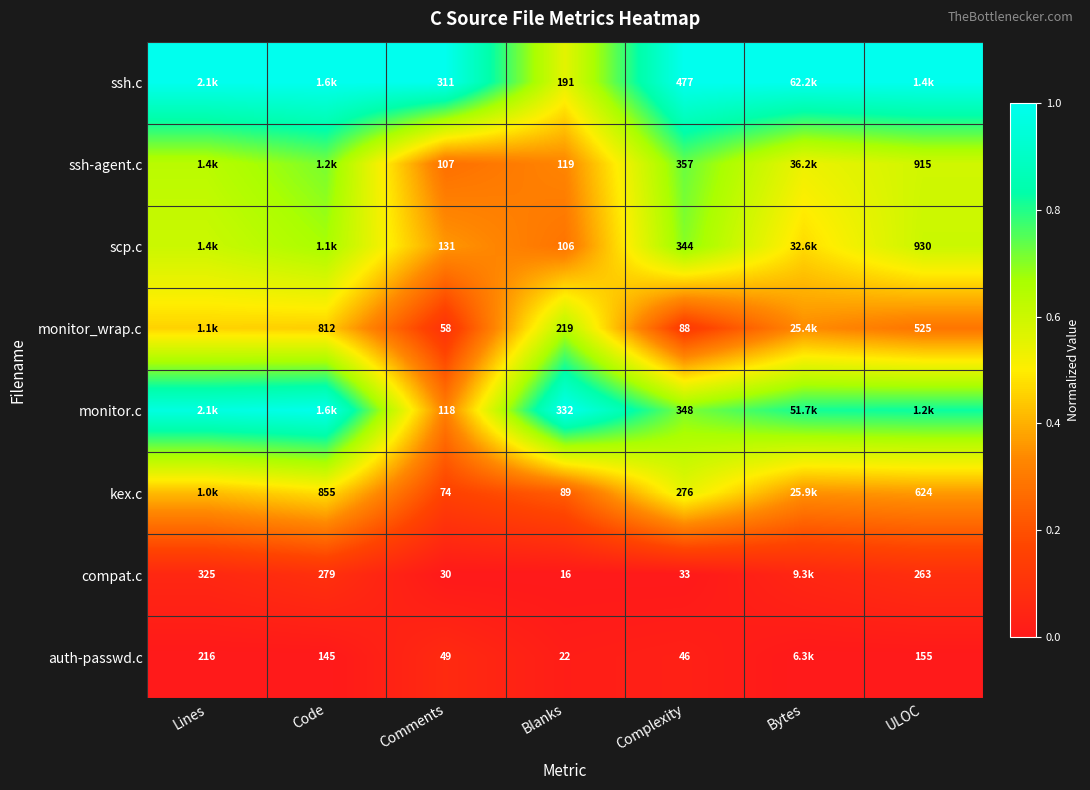

Is the value of kex.c at ULOC greater than the value of monitor.c at Comments?

Yes